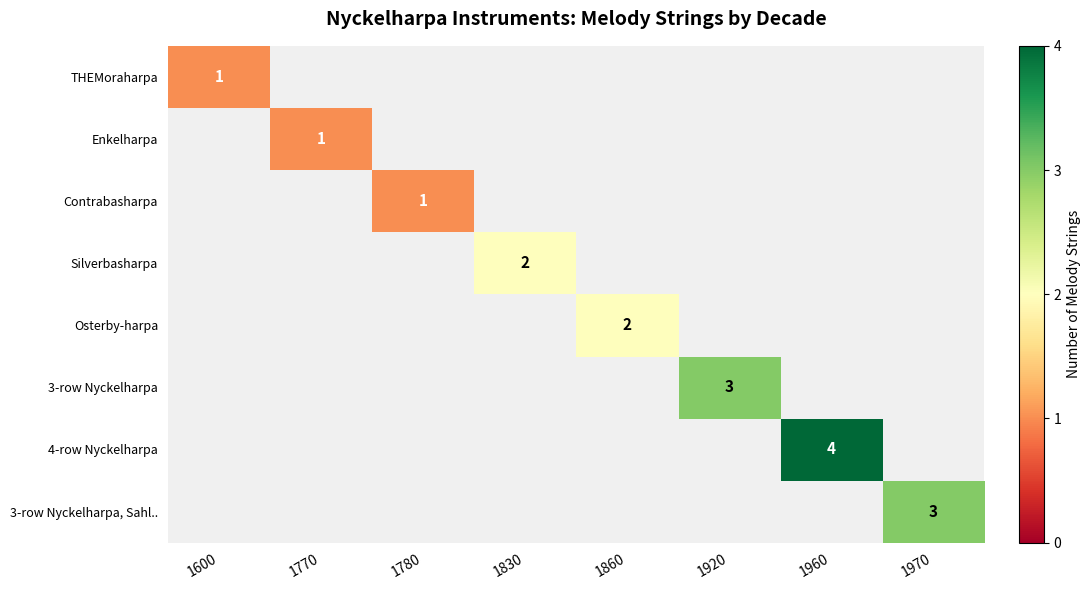

Is the value of Contrabasharpa at 1600 greater than the value of Silverbasharpa at 1960?

No